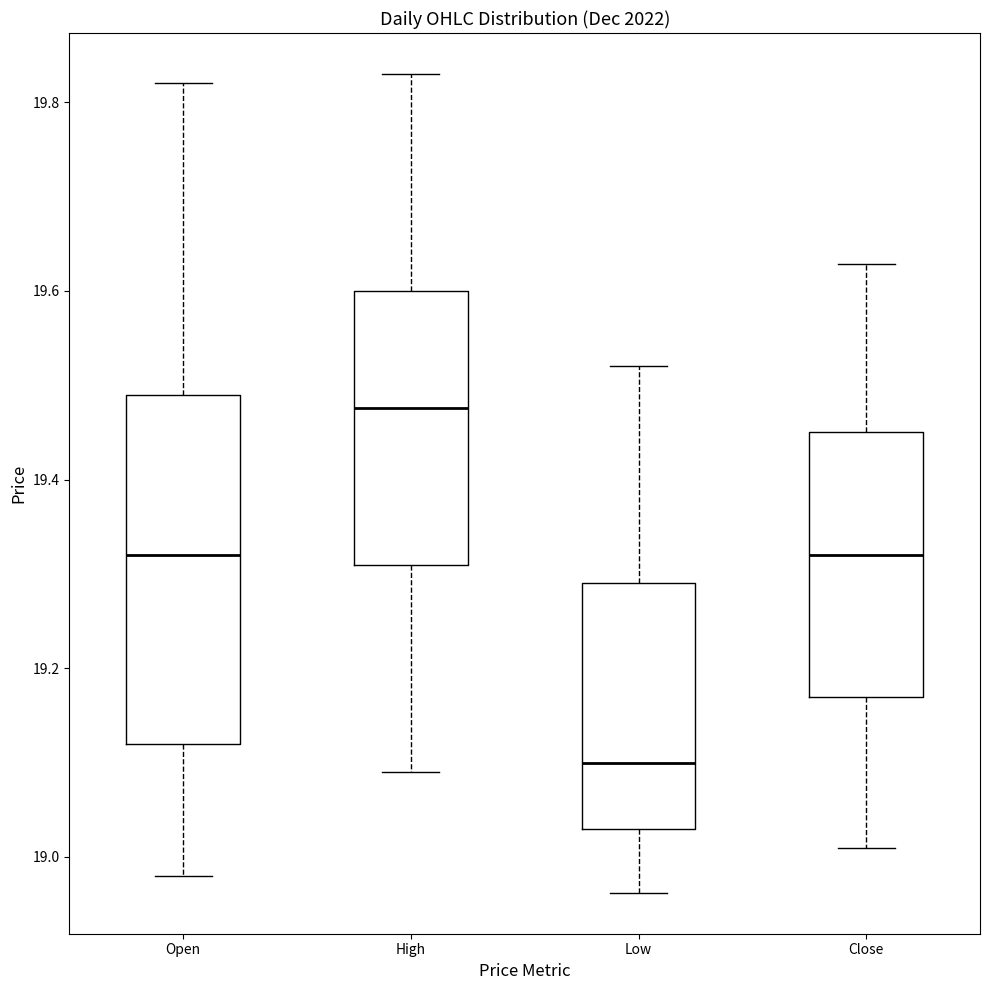

Reading left to right, read every box against the y-axis: the position of its median line, the range the box covers, and the ends of its whiskers. The values are not printed on the chart, so give them approximately, as read against the axis.

Open: median 19.32, box 19.12 to 19.50, whiskers 18.98 to 19.82
High: median 19.48, box 19.30 to 19.60, whiskers 19.10 to 19.84
Low: median 19.10, box 19.04 to 19.30, whiskers 18.96 to 19.52
Close: median 19.32, box 19.18 to 19.46, whiskers 19.02 to 19.62